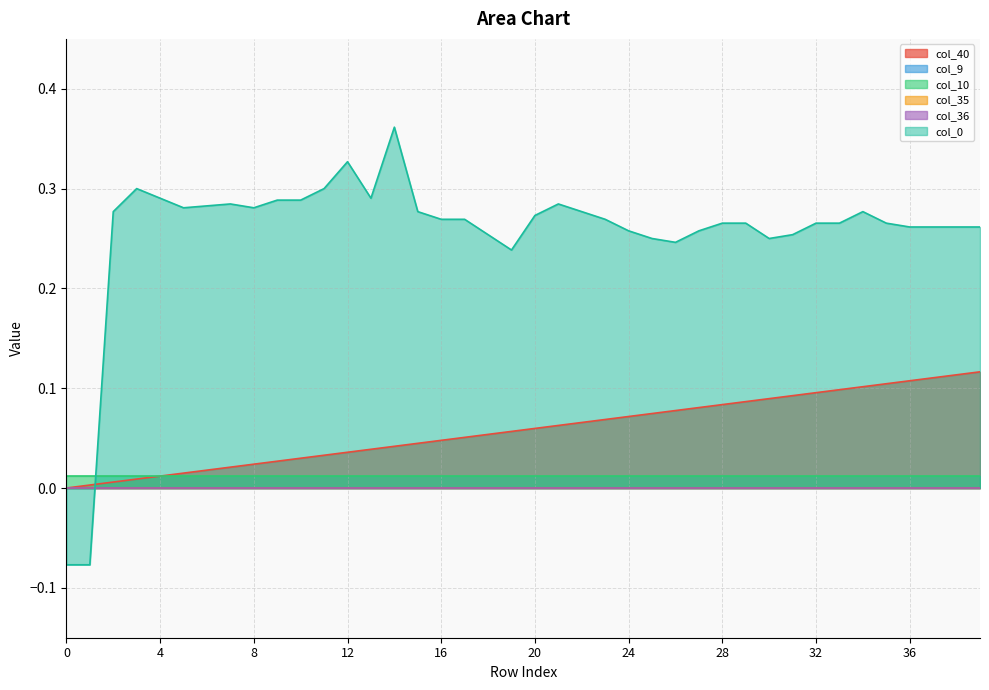

Which series ends up on top after the final intersection of col_9 and col_0?

col_0